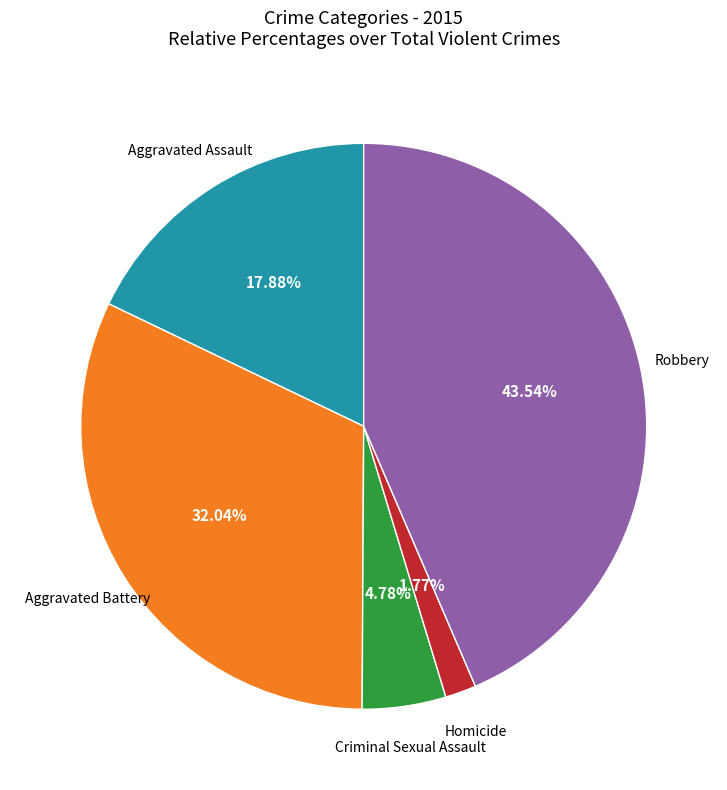

Count the number of slices in the pie.

5